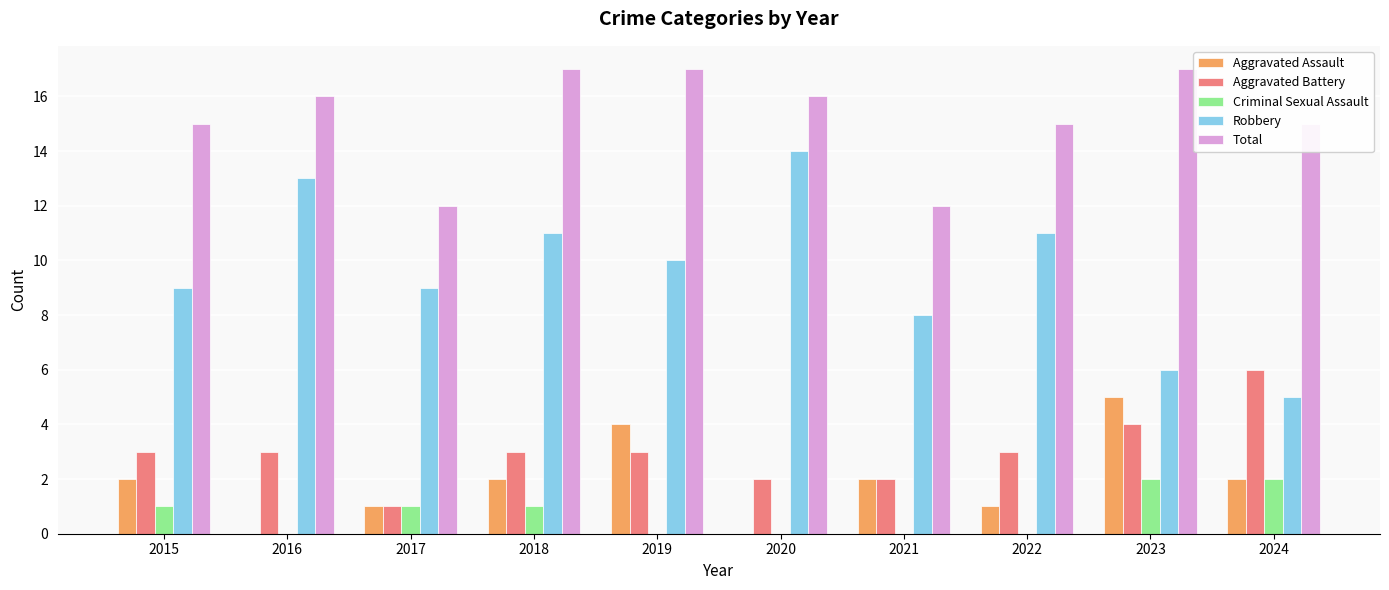

Is the value of Criminal Sexual Assault at 2019 greater than the value of Total at 2022?

No